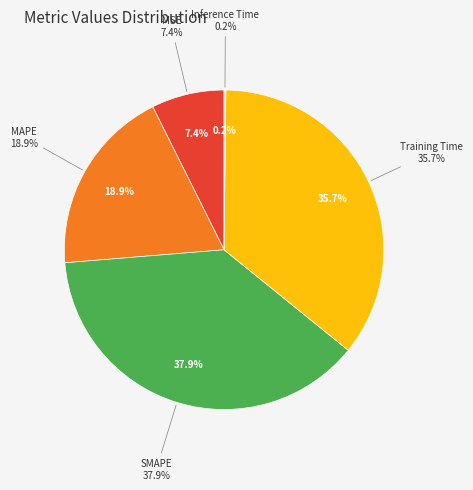

How many segments does this pie chart have?

5